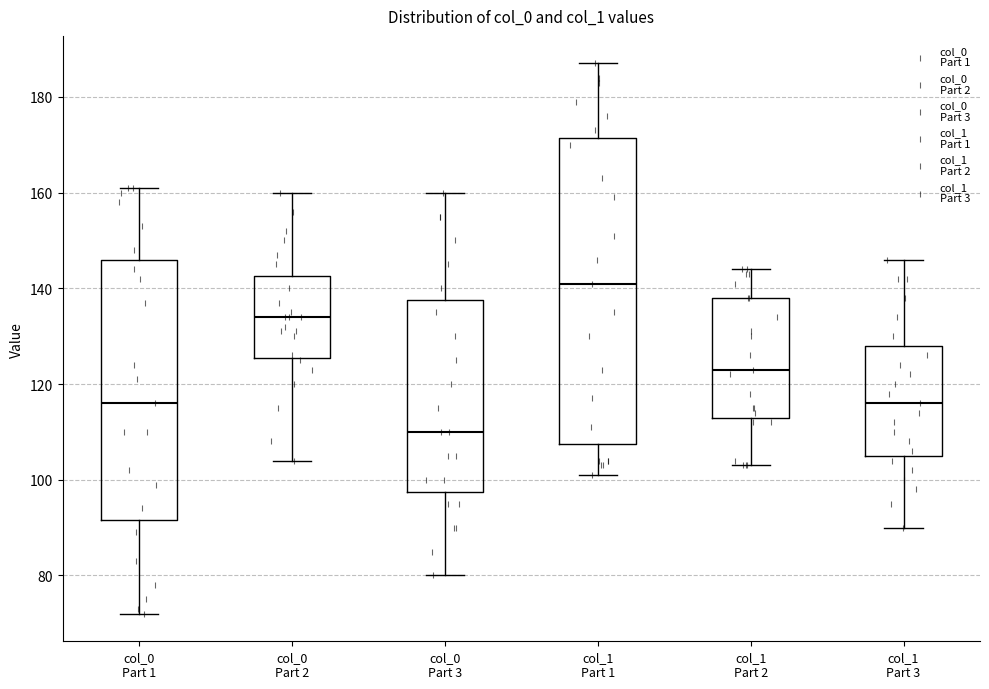

Reading left to right, read every box against the y-axis: the position of its median line, the range the box covers, and the ends of its whiskers. The values are not printed on the chart, so give them approximately, as read against the axis.

col_0 Part 1: median 116, box 92 to 146, whiskers 72 to 162
col_0 Part 2: median 134, box 126 to 142, whiskers 104 to 160
col_0 Part 3: median 110, box 98 to 138, whiskers 80 to 160
col_1 Part 1: median 142, box 108 to 172, whiskers 102 to 188
col_1 Part 2: median 124, box 114 to 138, whiskers 104 to 144
col_1 Part 3: median 116, box 106 to 128, whiskers 90 to 146